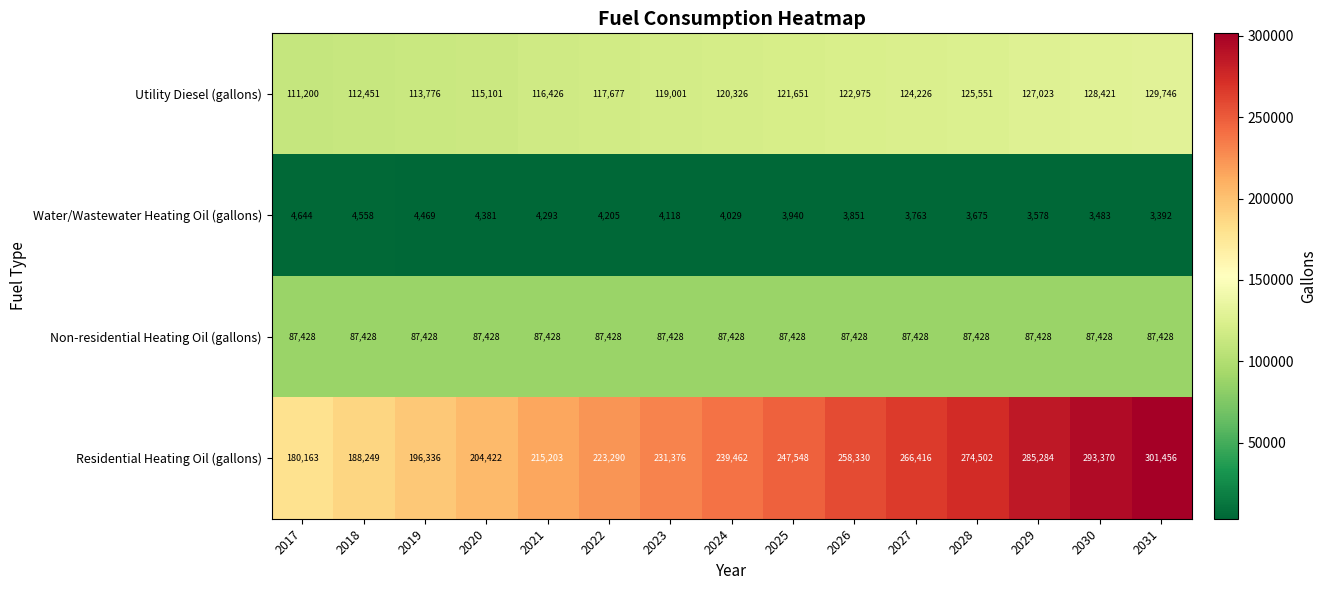

Which series changed the most between 2019 and 2025?

Residential Heating Oil (gallons)